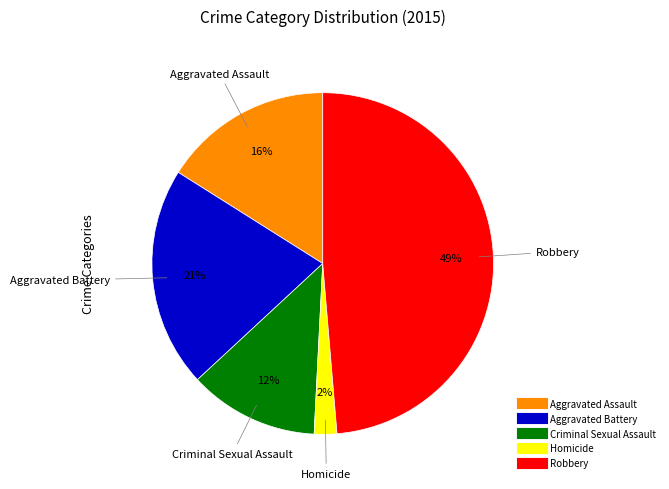

To the nearest percent, what portion does Aggravated Battery represent?

21%